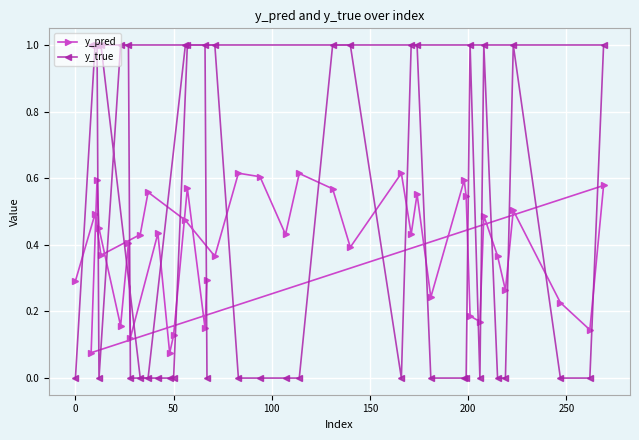

How many values in y_true are above zero?

18